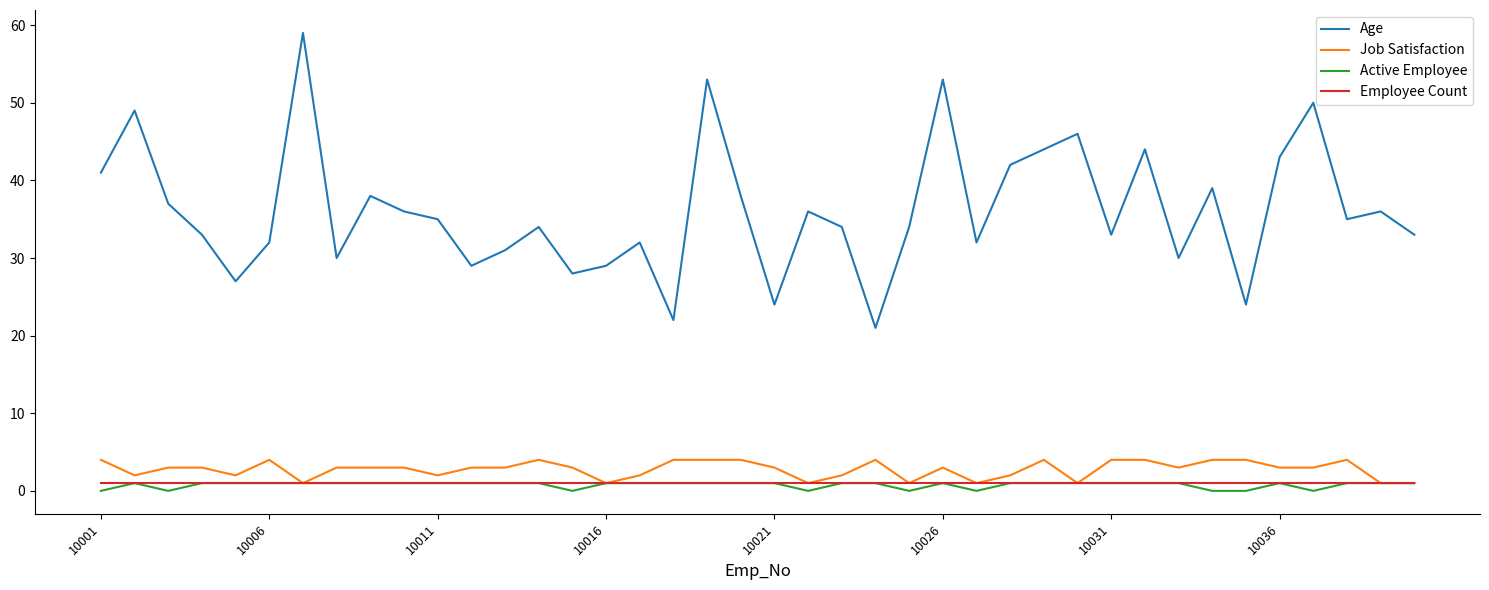

True or false: Employee Count and Age cross at least once.

False